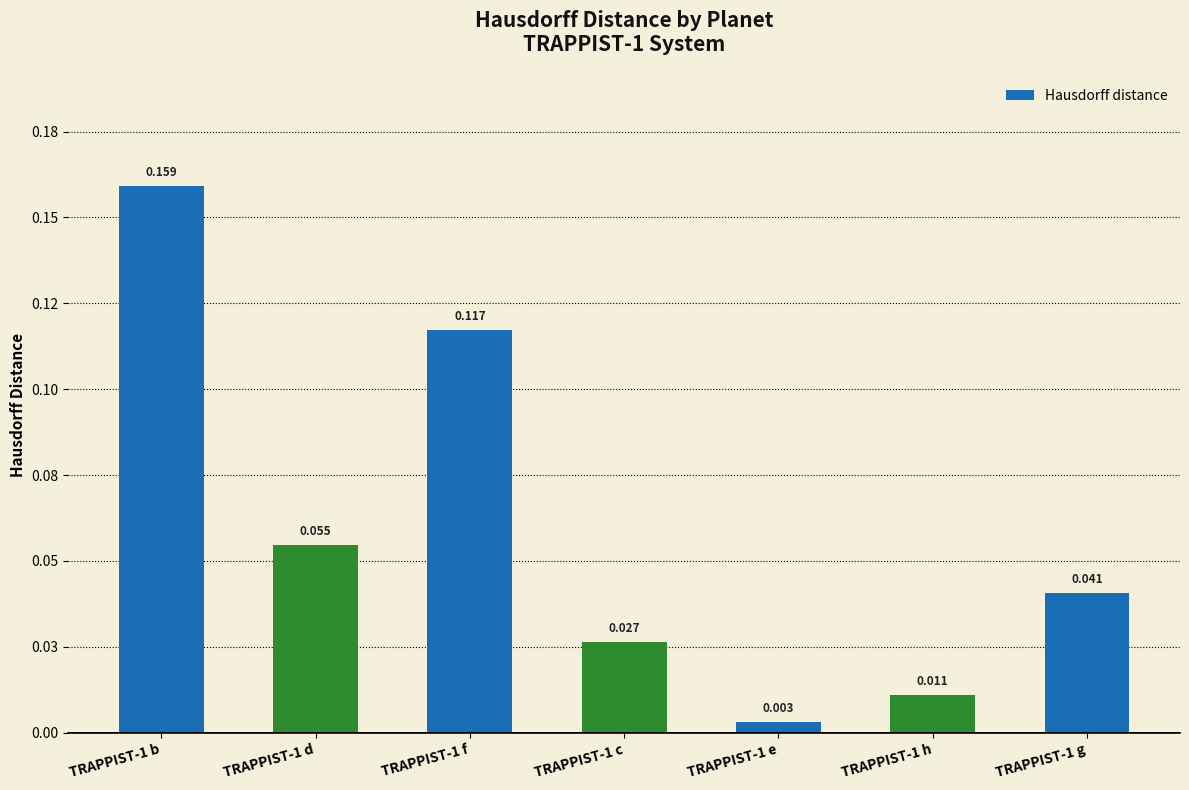

Which label corresponds to the largest value in the chart?

TRAPPIST-1 b